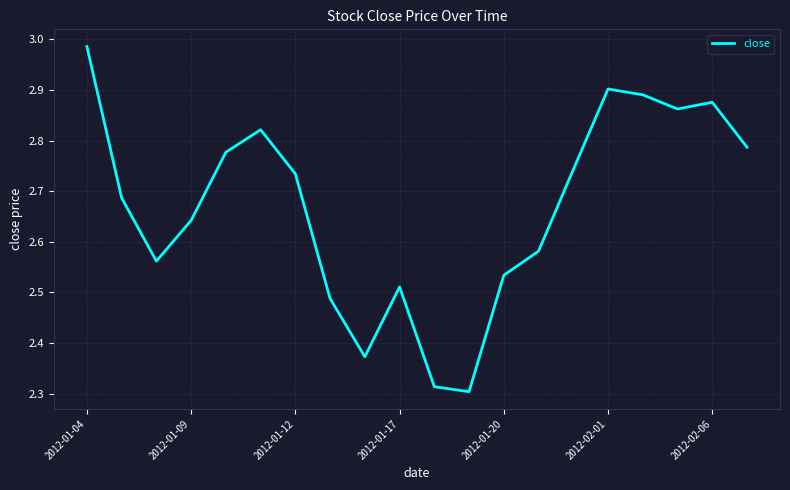

What is the difference between the maximum and minimum values?

0.7